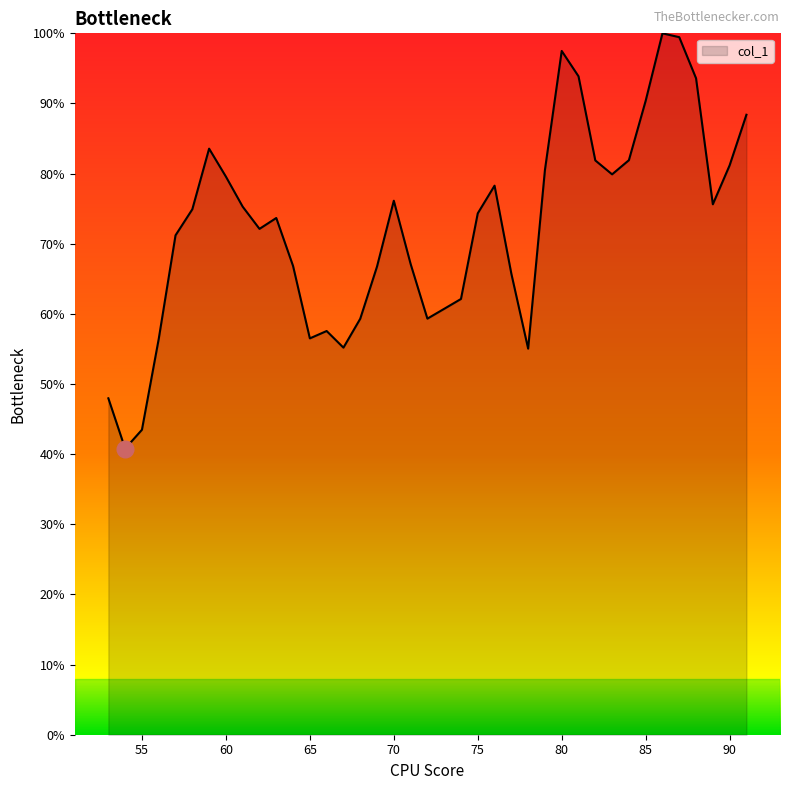

Does the chart have visible grid lines?

No